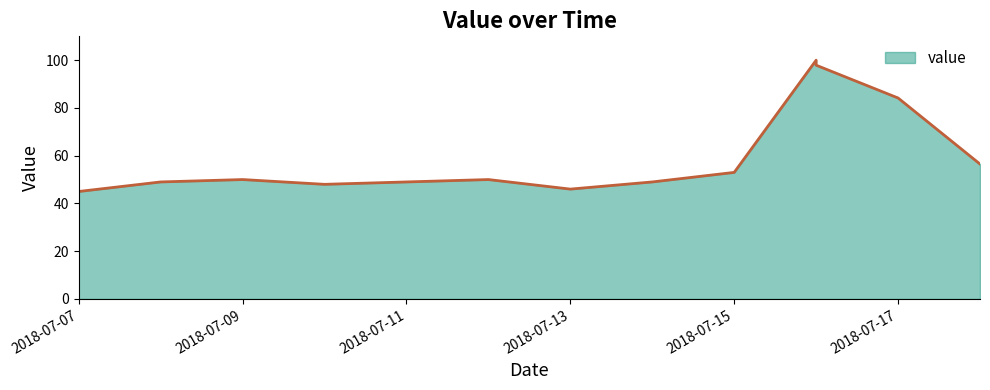

Reading left to right, list all the values displayed in this chart.

45.0	49.0	50.0	48.0	49.0	50.0	46.0	49.0	53.0	100.0	97.9	84.2	56.5